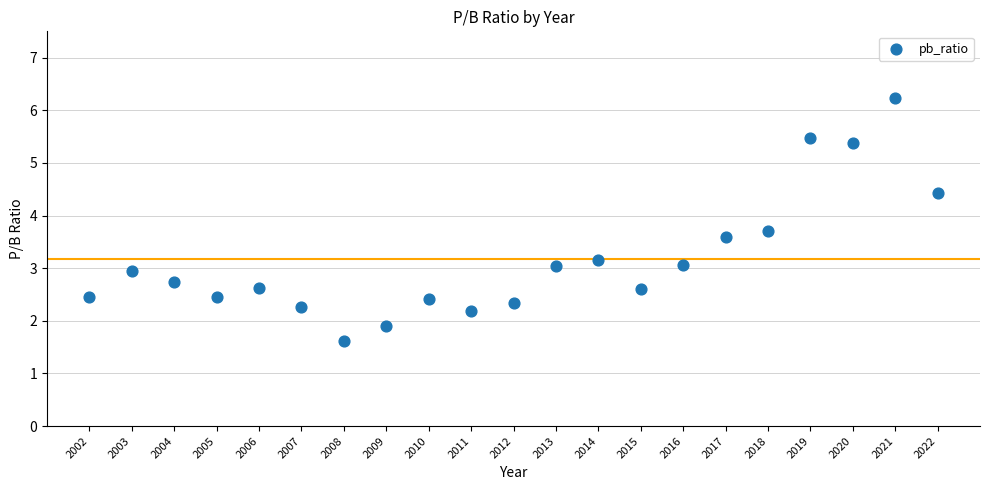

What is the range of Y values (max minus min)?

4.6